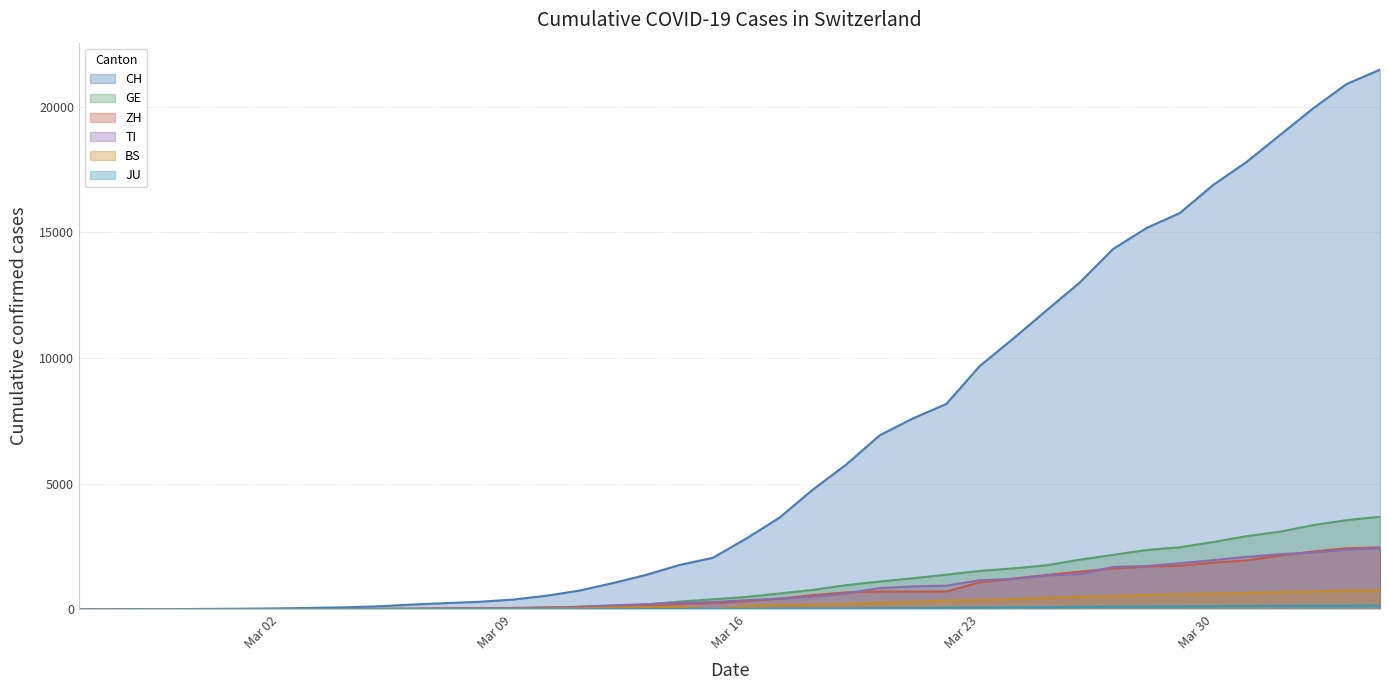

Which series has the largest total across all categories?

CH